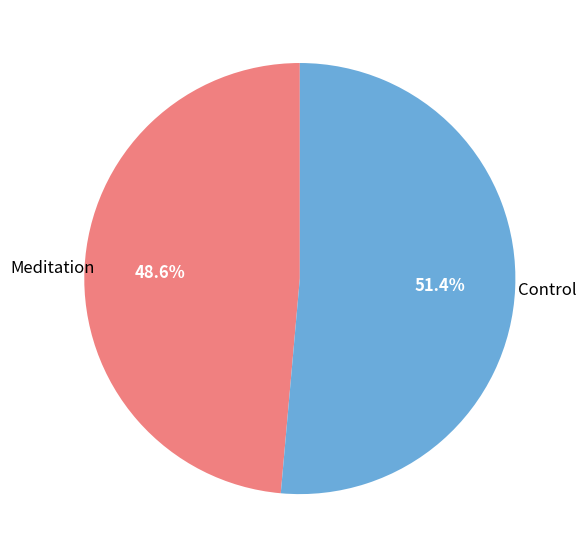

To the nearest percent, what is the difference between the largest and smallest slice percentages?

3%